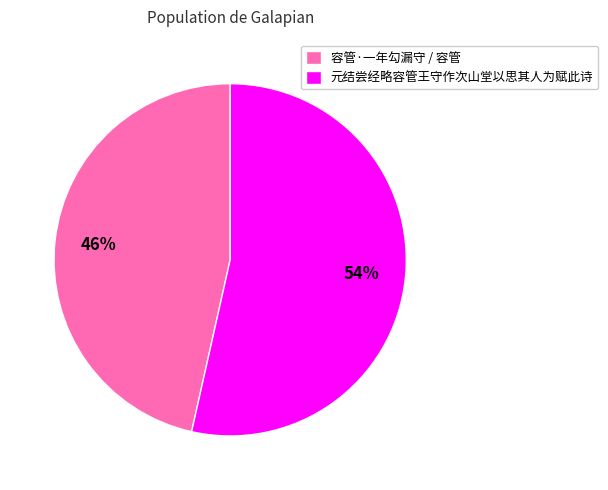

Is the sum of 元结尝经略容管王守作次山堂以思其人为赋此诗 and 容管·一年勾漏守 / 容管 greater than half?

Yes